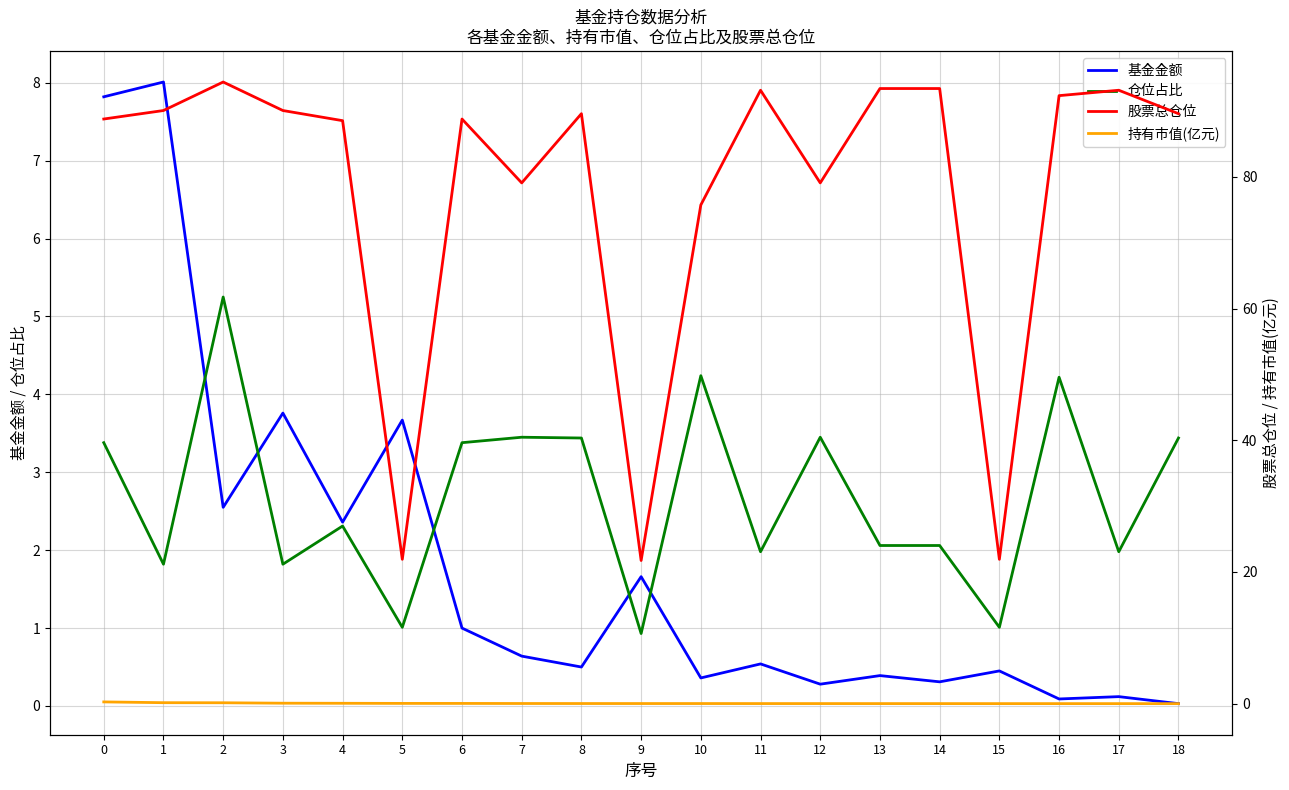

What are all the series names shown in the legend?

基金金额, 仓位占比, 股票总仓位, 持有市值(亿元)